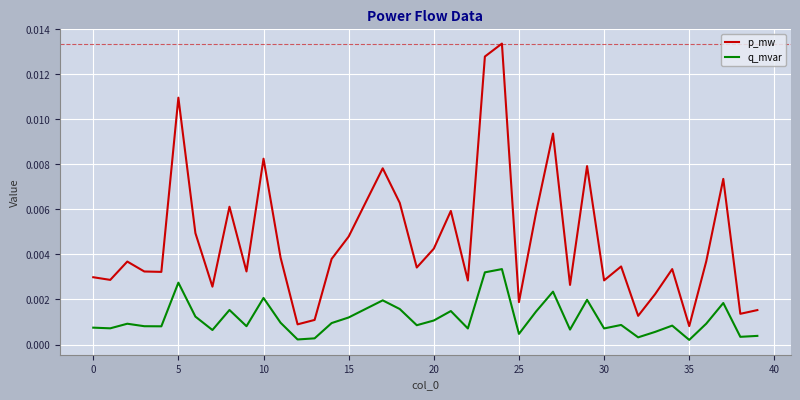

What are all the series names shown in the legend?

p_mw, q_mvar